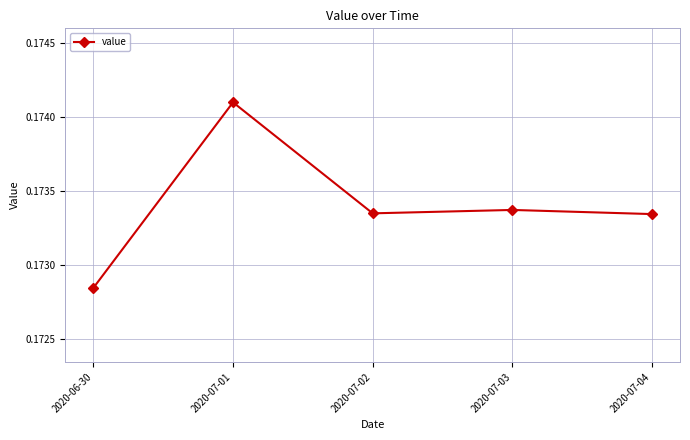

How many values are between 0 and 1?

5